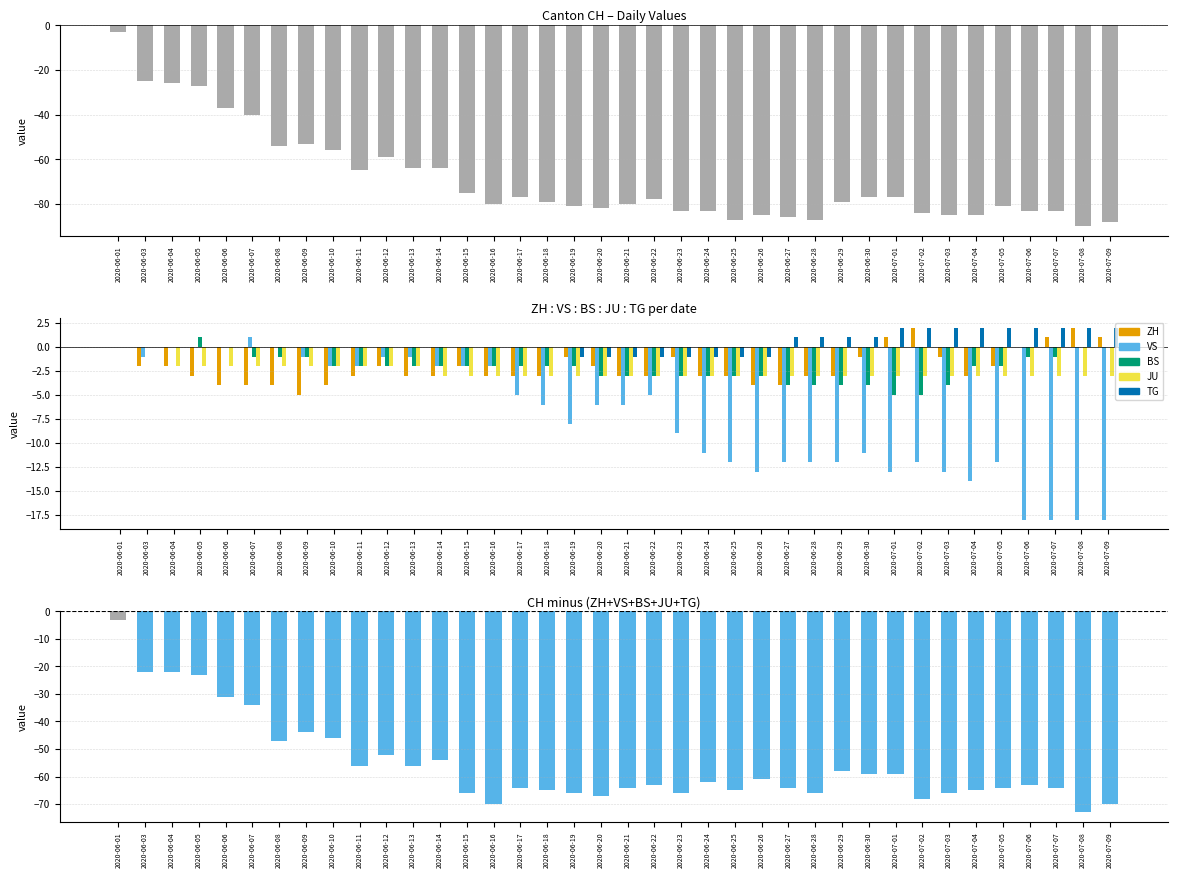

What is the difference between the VS values at 2020-07-09 and 2020-06-07?

19